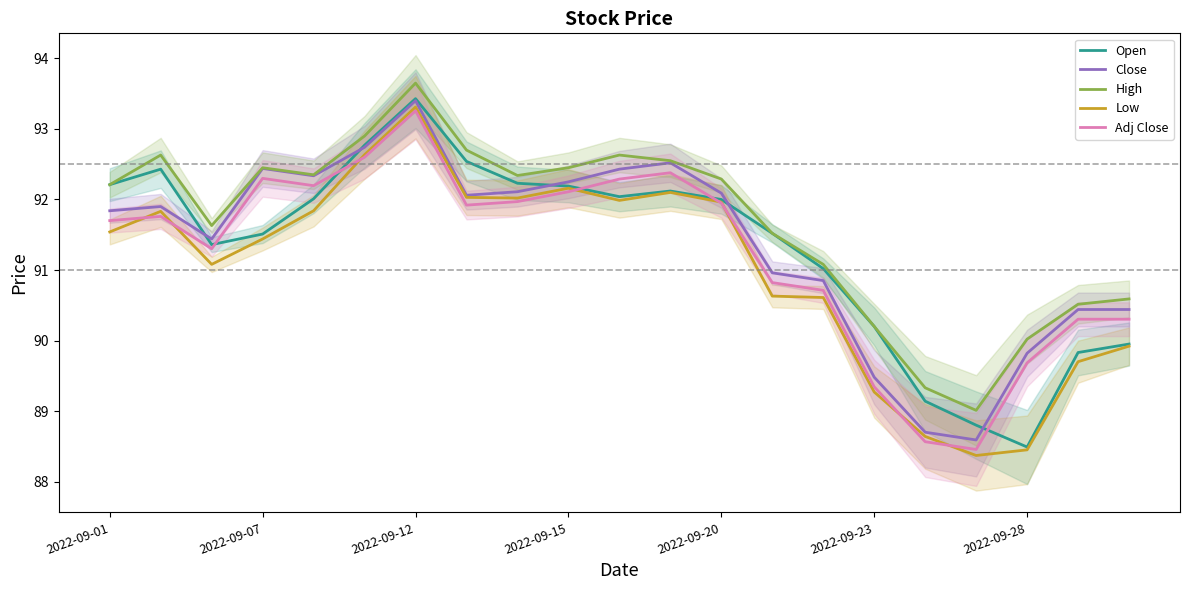

What are all the series names shown in the legend?

Open, Close, High, Low, Adj Close